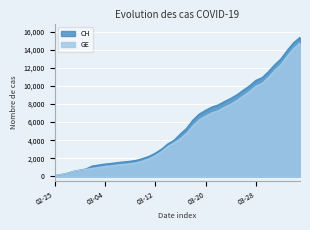

How many data points in CH are above 4674?

19